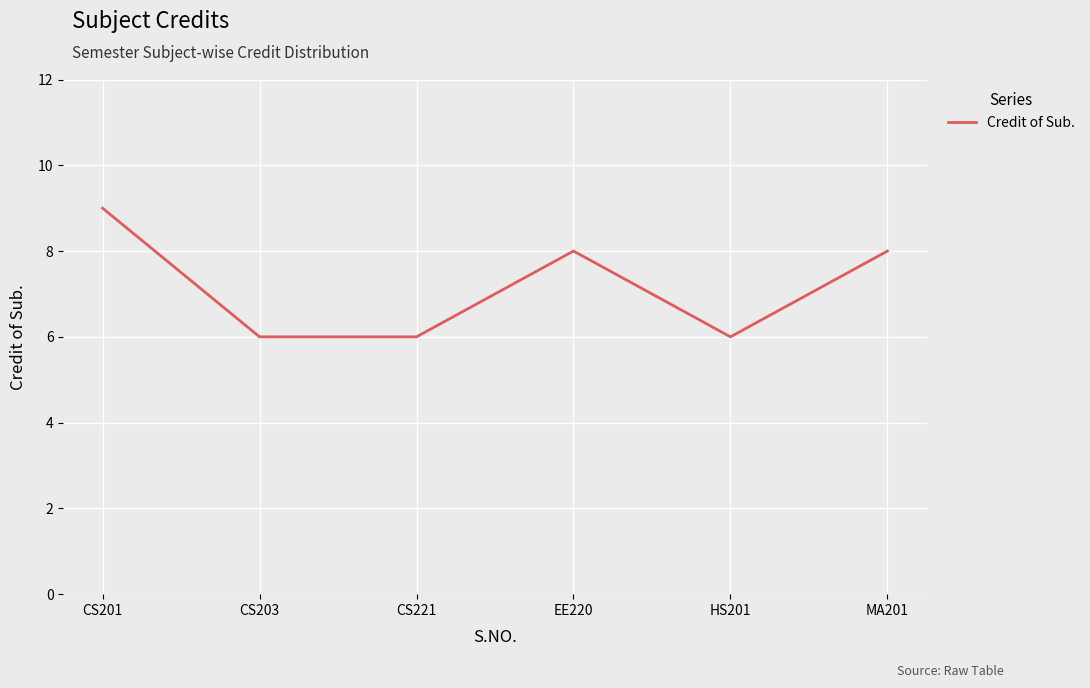

Which label corresponds to the largest value in the chart?

CS201